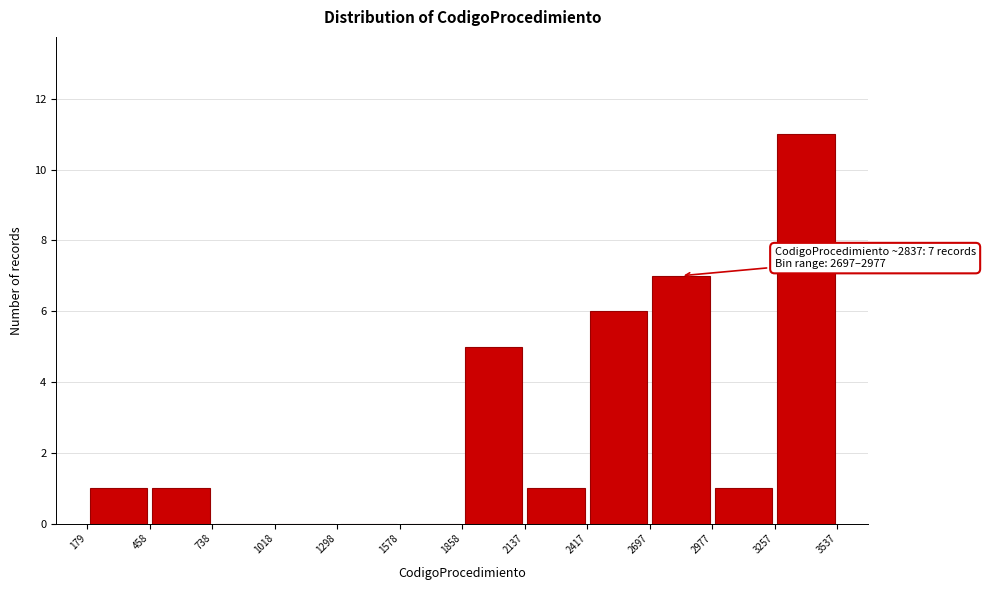

Which range on the x-axis has the tallest bar?

3257 to 3537